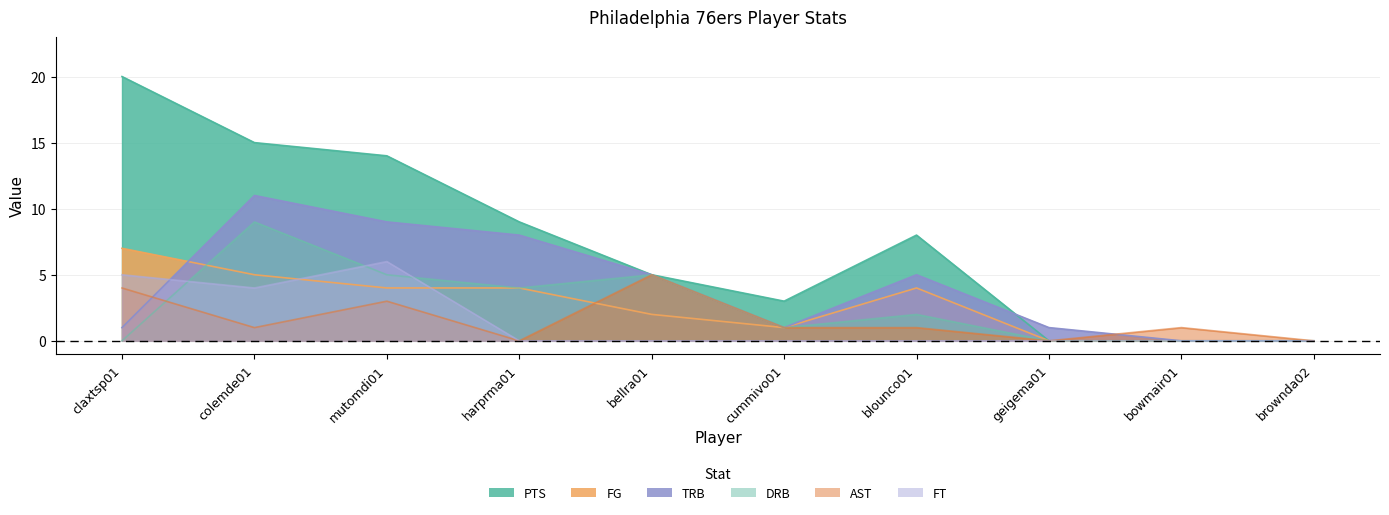

What is the sum of all AST values?

16